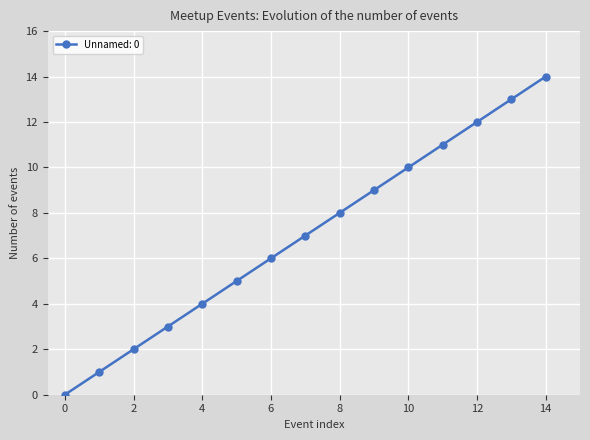

What is the difference between the maximum and minimum values?

14